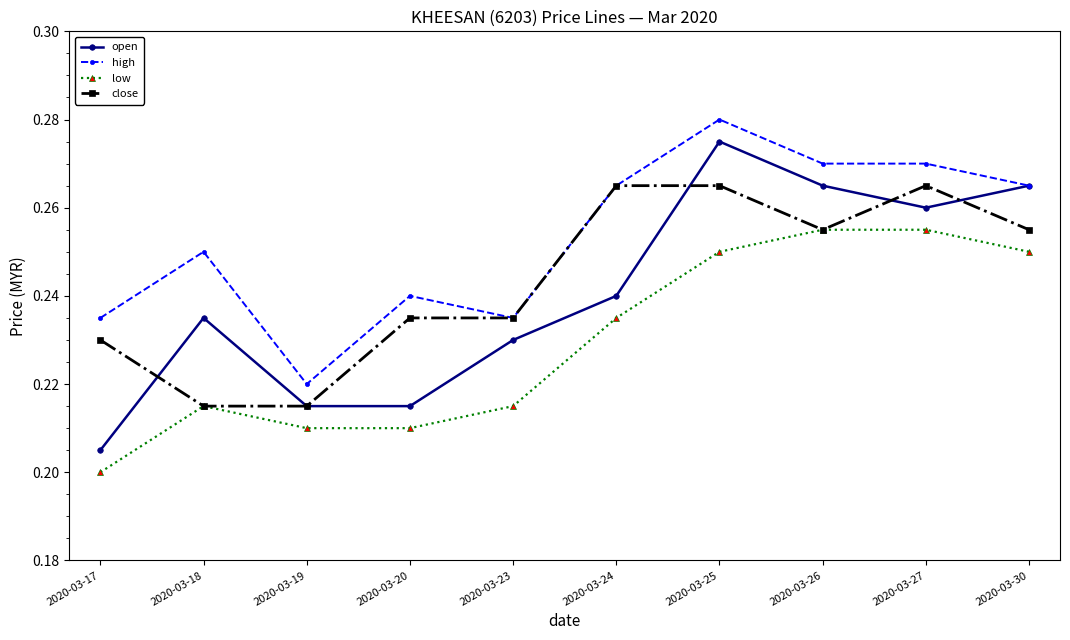

Which category has the lowest value in the open series?

2020-03-17